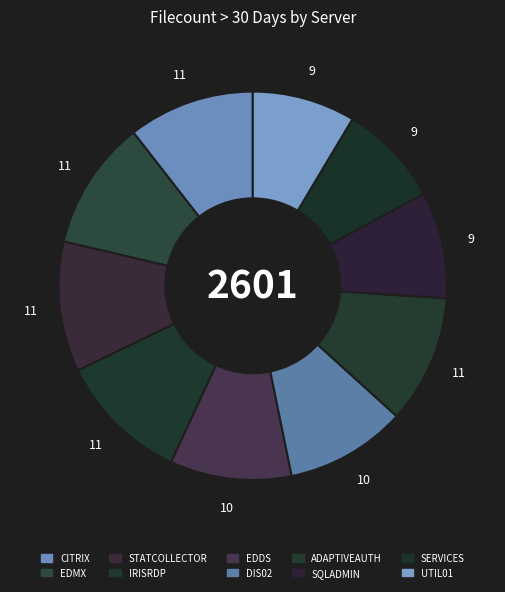

Count the number of slices in the pie.

10